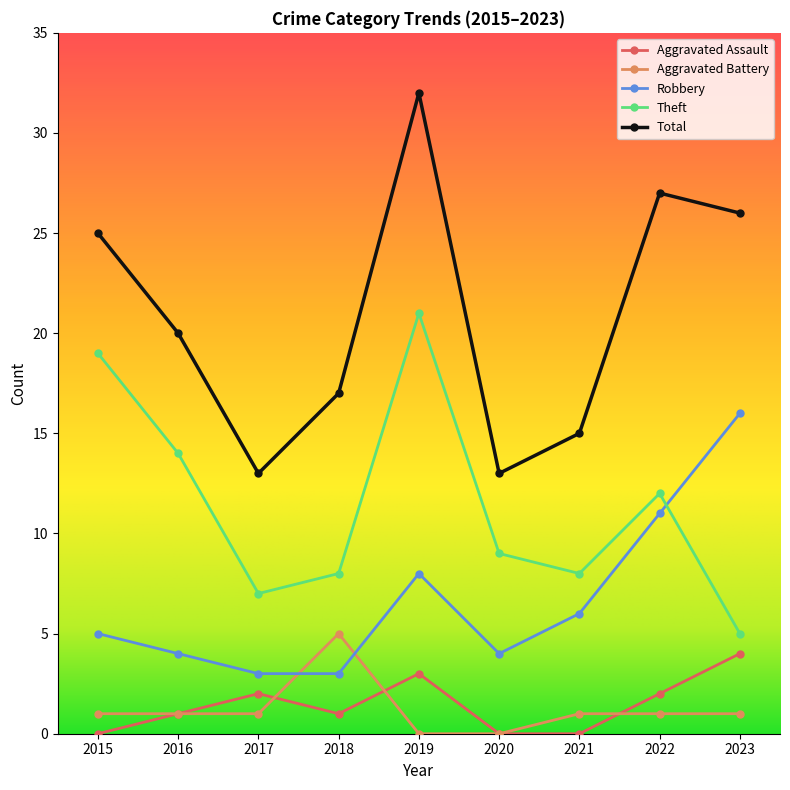

What is the value of the Aggravated Battery point at the 9th from the left?

1